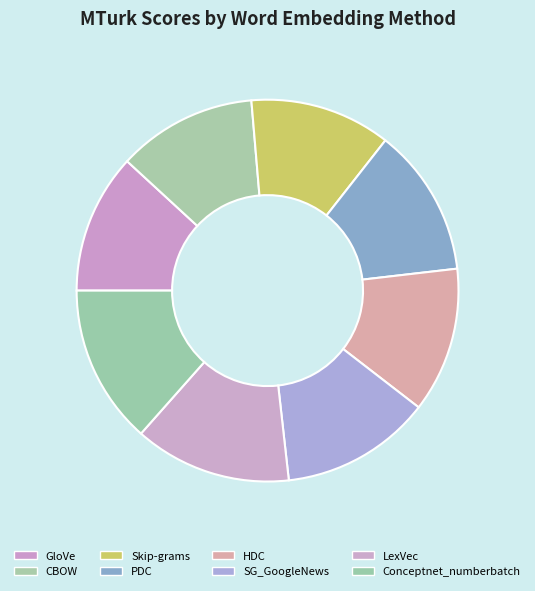

How many slices are in this pie chart?

8